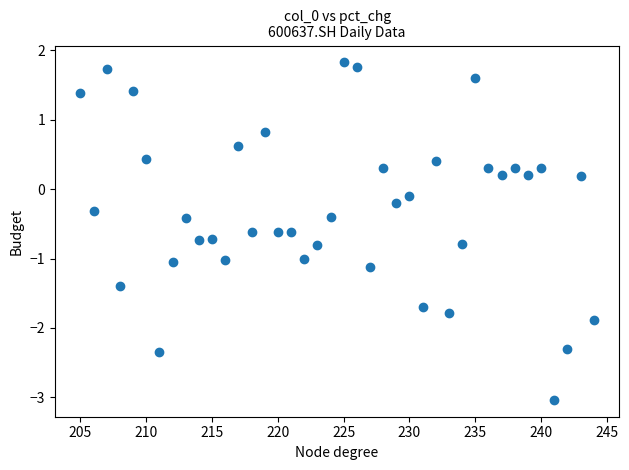

What is the range of Y values (max minus min)?

4.9